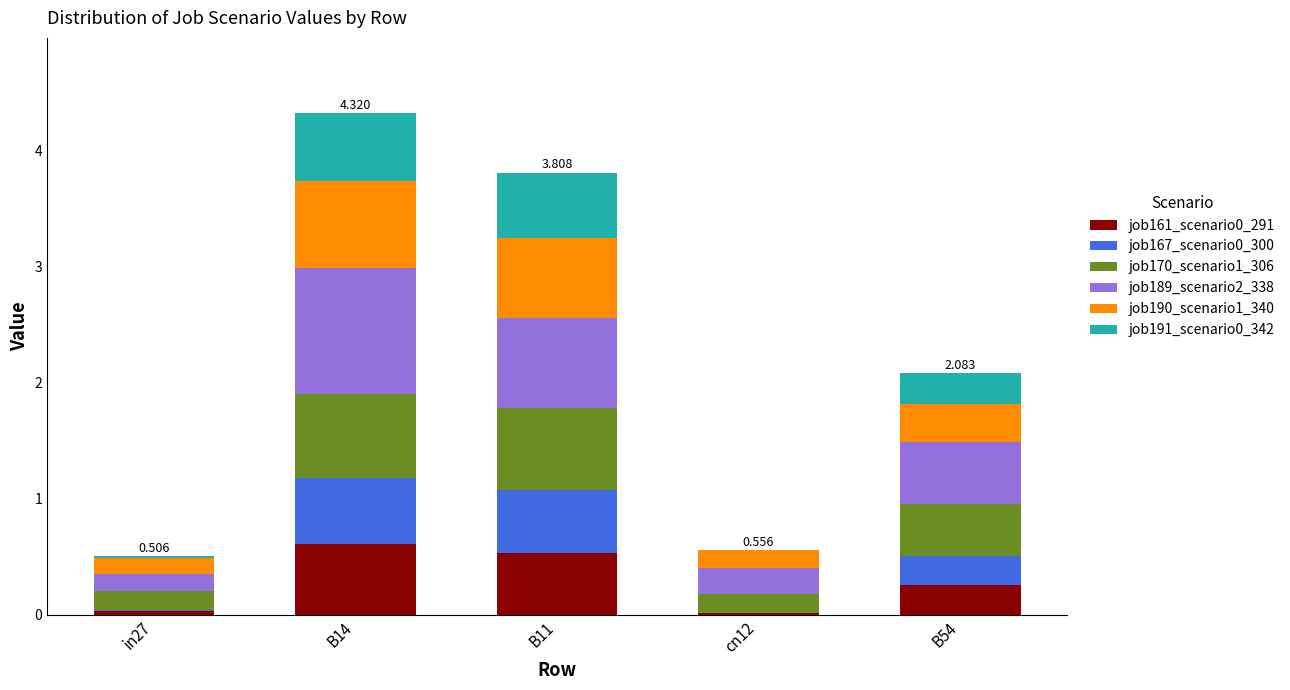

Between B14 and cn12, which is larger?

B14